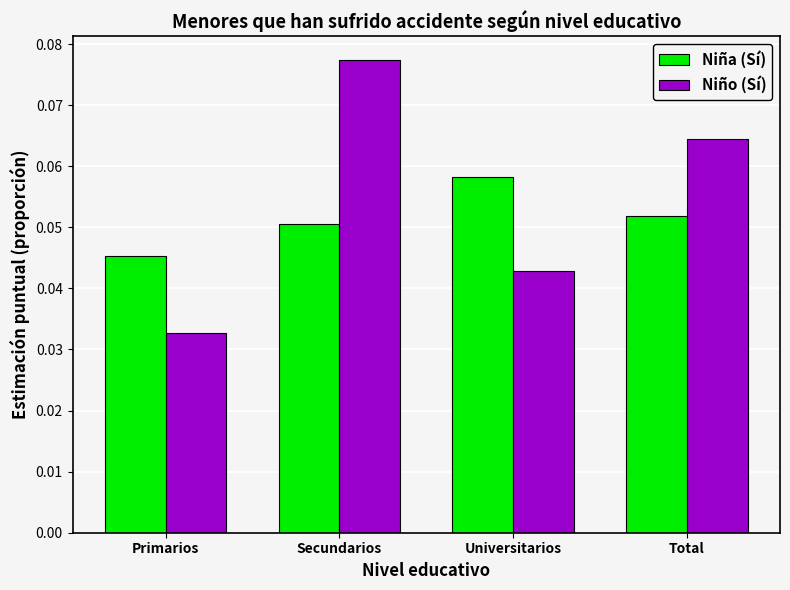

Which series has the largest range (max minus min)?

Niño (Sí)